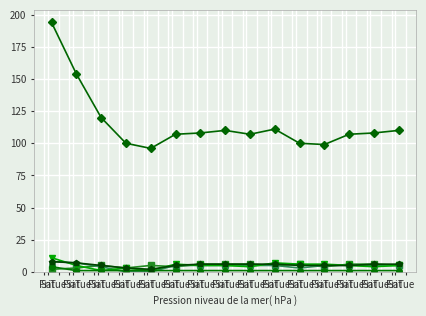

What is the maximum value shown in the chart?

194